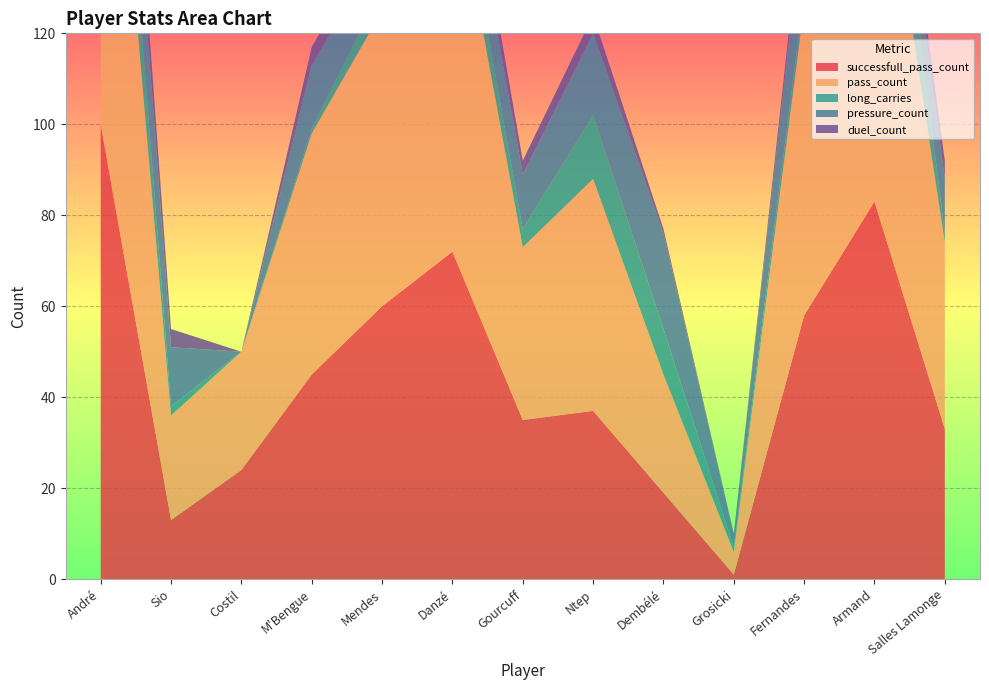

Reading right to left, what are all the values shown in this chart?

successfull_pass_count: Salles Lamonge=33	Armand=83	Fernandes=58	Grosicki=1	Dembélé=19	Ntep=37	Gourcuff=35	Danzé=72	Mendes=60	M'Bengue=45	Costil=24	Sio=13	André=100
pass_count: Salles Lamonge=41	Armand=93	Fernandes=68	Grosicki=5	Dembélé=26	Ntep=51	Gourcuff=38	Danzé=85	Mendes=65	M'Bengue=53	Costil=26	Sio=23	André=115
long_carries: Salles Lamonge=2	Armand=25	Fernandes=3	Grosicki=1	Dembélé=10	Ntep=14	Gourcuff=4	Danzé=7	Mendes=5	M'Bengue=1	Costil=0	Sio=2	André=21
pressure_count: Salles Lamonge=12	Armand=3	Fernandes=19	Grosicki=3	Dembélé=21	Ntep=18	Gourcuff=12	Danzé=11	Mendes=9	M'Bengue=14	Costil=0	Sio=13	André=22
duel_count: Salles Lamonge=4	Armand=3	Fernandes=3	Grosicki=0	Dembélé=1	Ntep=4	Gourcuff=3	Danzé=6	Mendes=5	M'Bengue=4	Costil=0	Sio=4	André=9